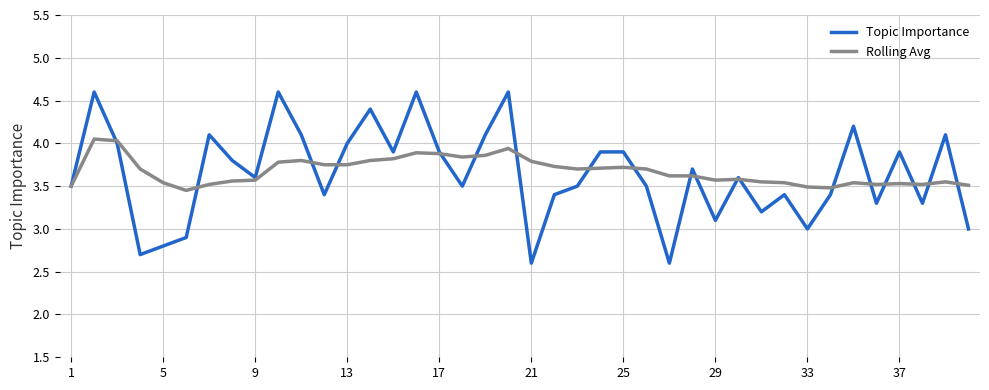

What is the maximum value shown in the chart?

4.6